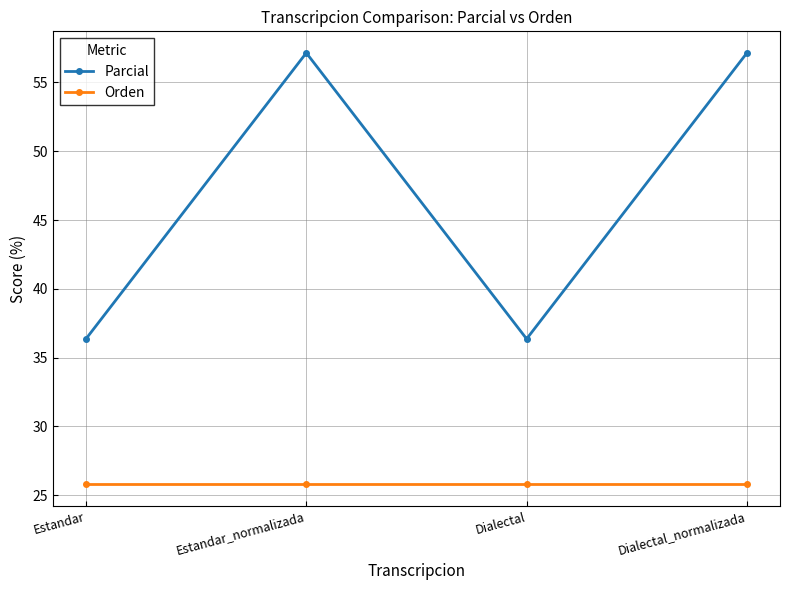

What is the spread (max minus min) of values at Dialectal_normalizada?

31.3